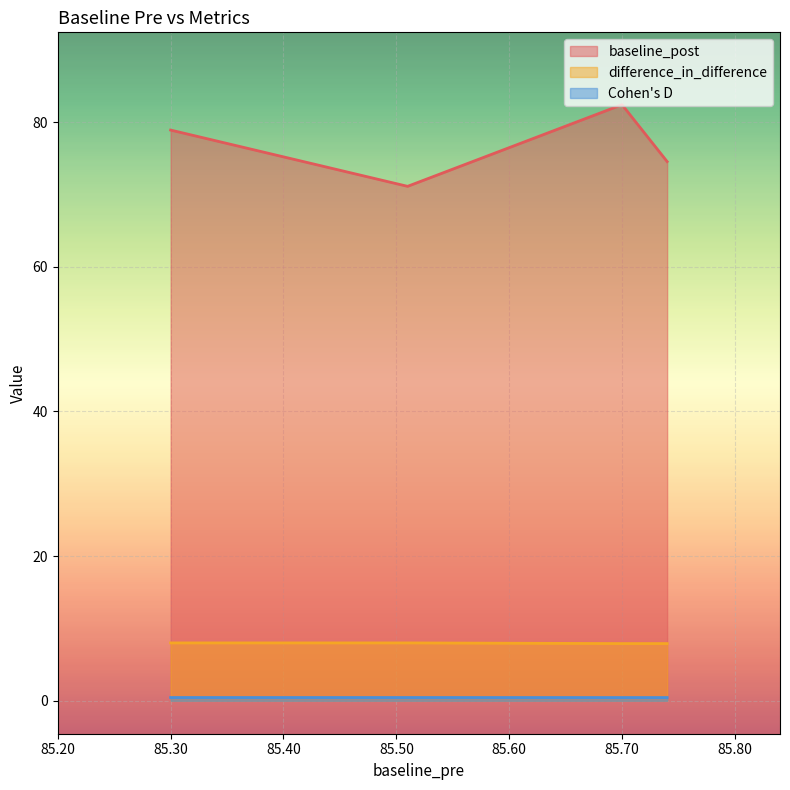

What are all the series names shown in the legend?

baseline_post, difference_in_difference, Cohen's D